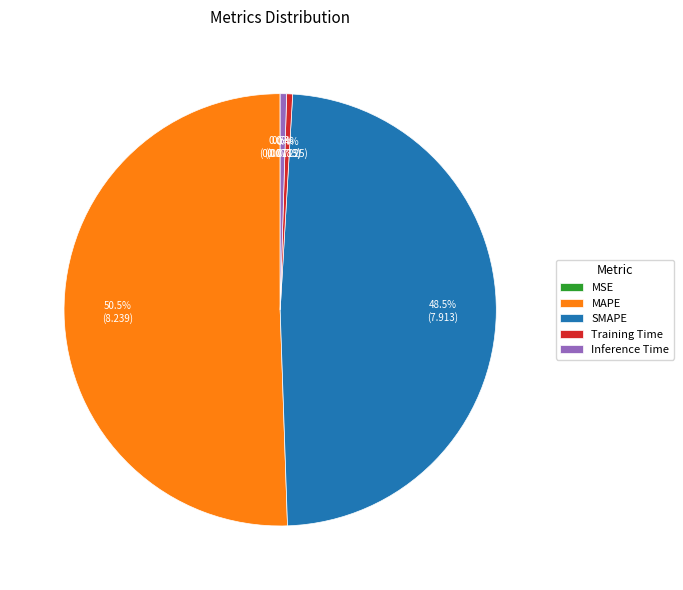

Is MAPE the majority of the pie?

Yes